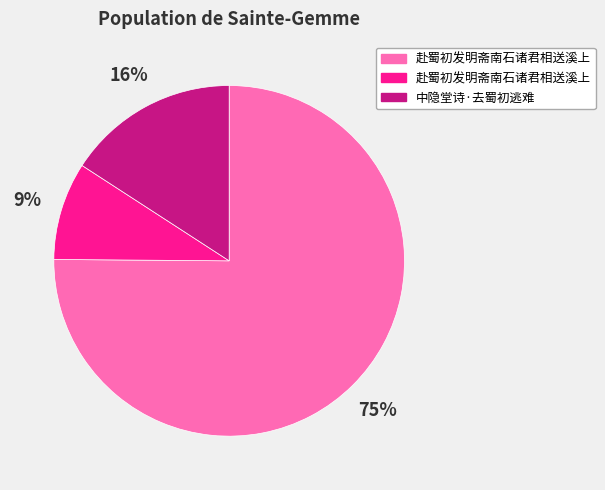

Is there a majority slice in this chart?

Yes